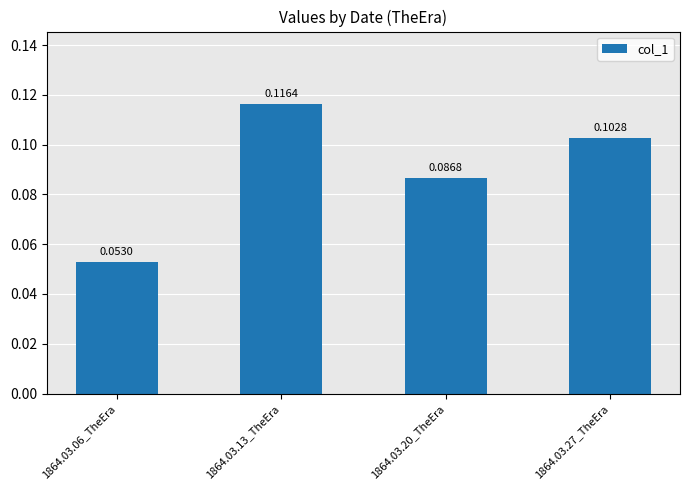

How many values are between 0 and 1?

4